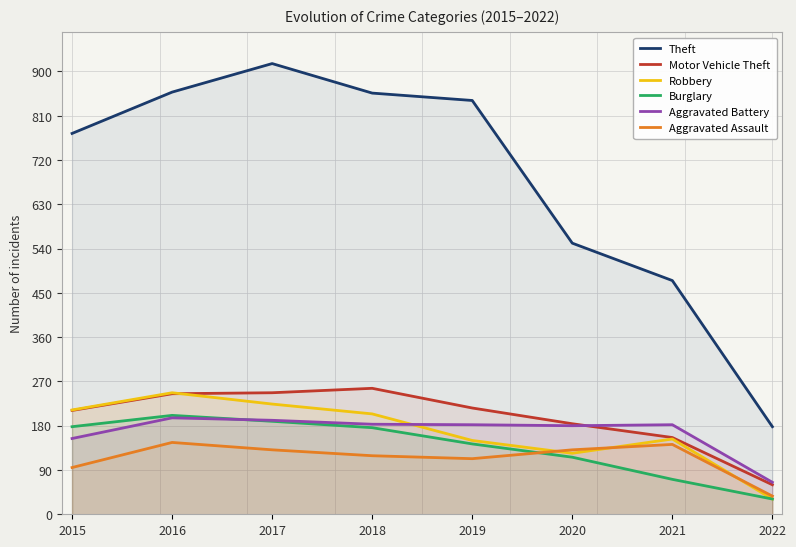

What is the smallest value displayed?

31